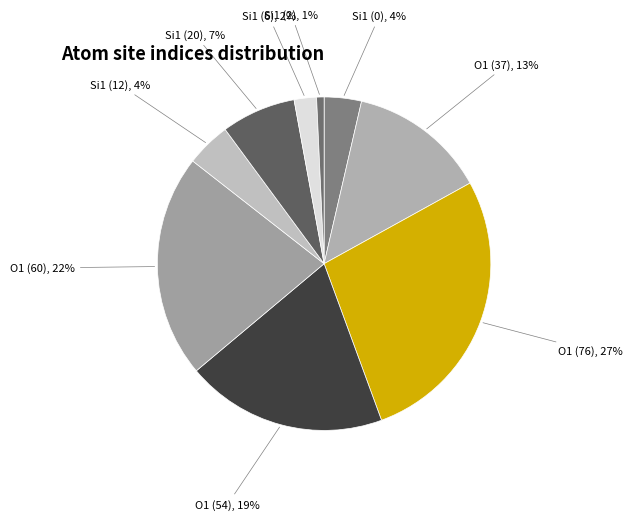

To the nearest percent, what is the average slice percentage?

11%